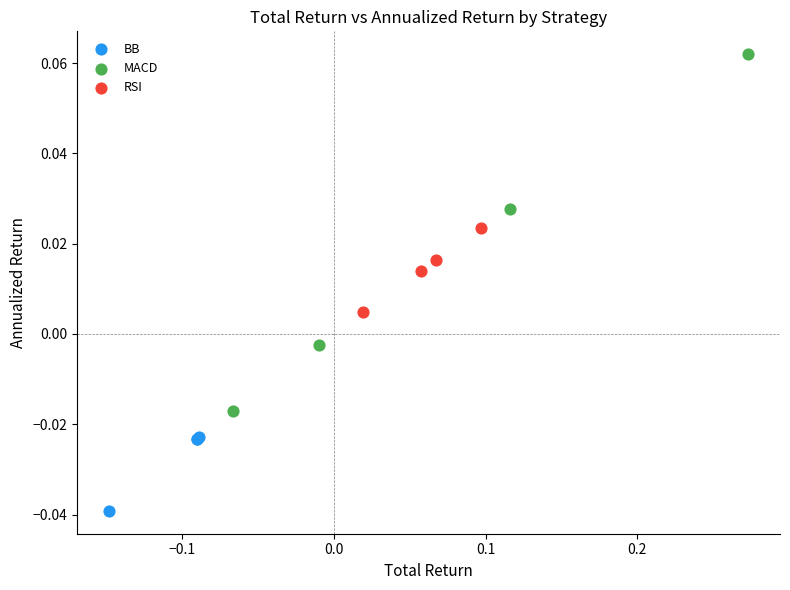

Which series reaches the minimum Y coordinate?

BB